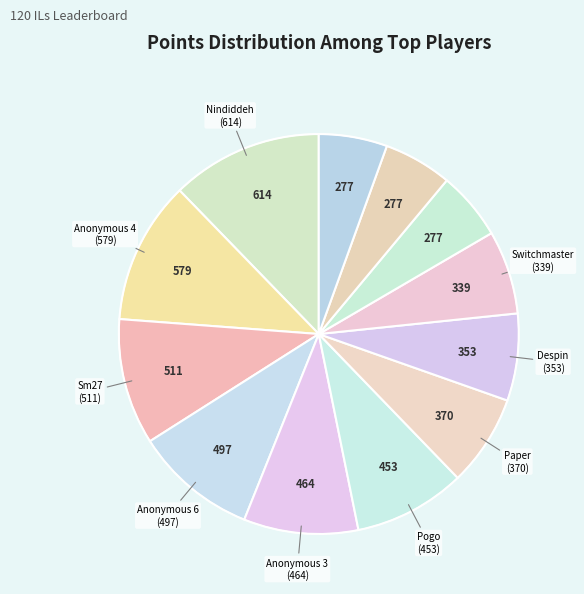

How many slices are in this pie chart?

12